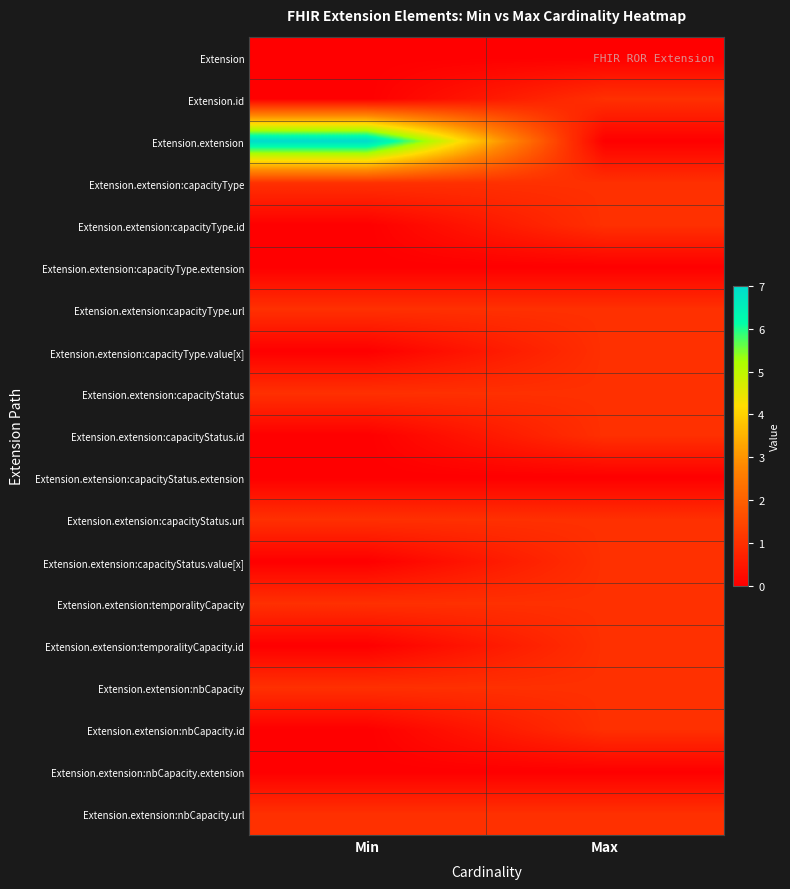

At which category is the sum across all series the highest?

Min